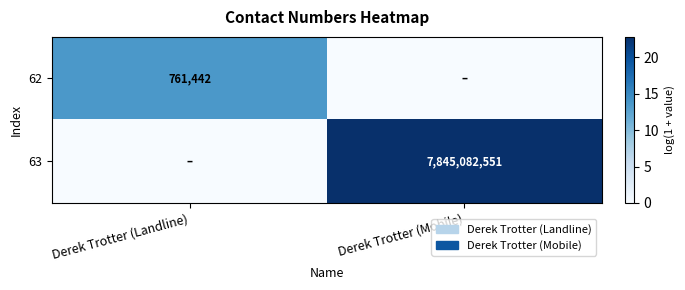

True or false: 63 has a value of 5480660865 at Derek Trotter (Mobile).

False